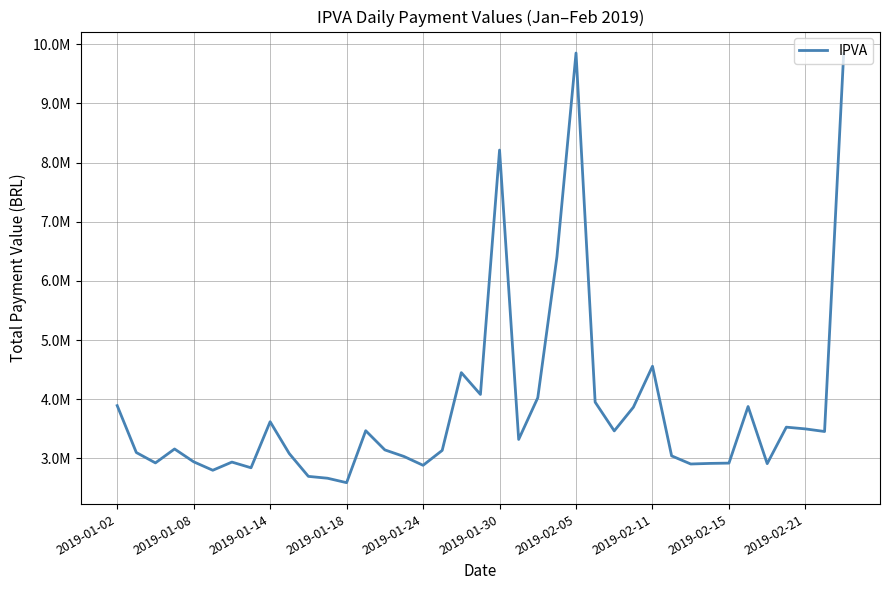

Is this an area chart (filled region under the line)?

No